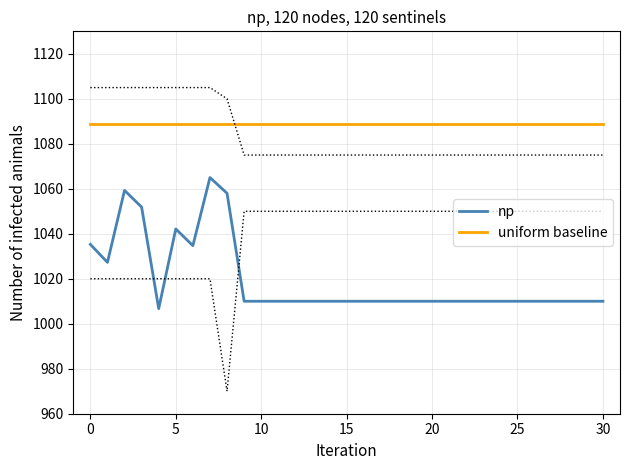

What is the maximum value for uniform baseline?

1089.0